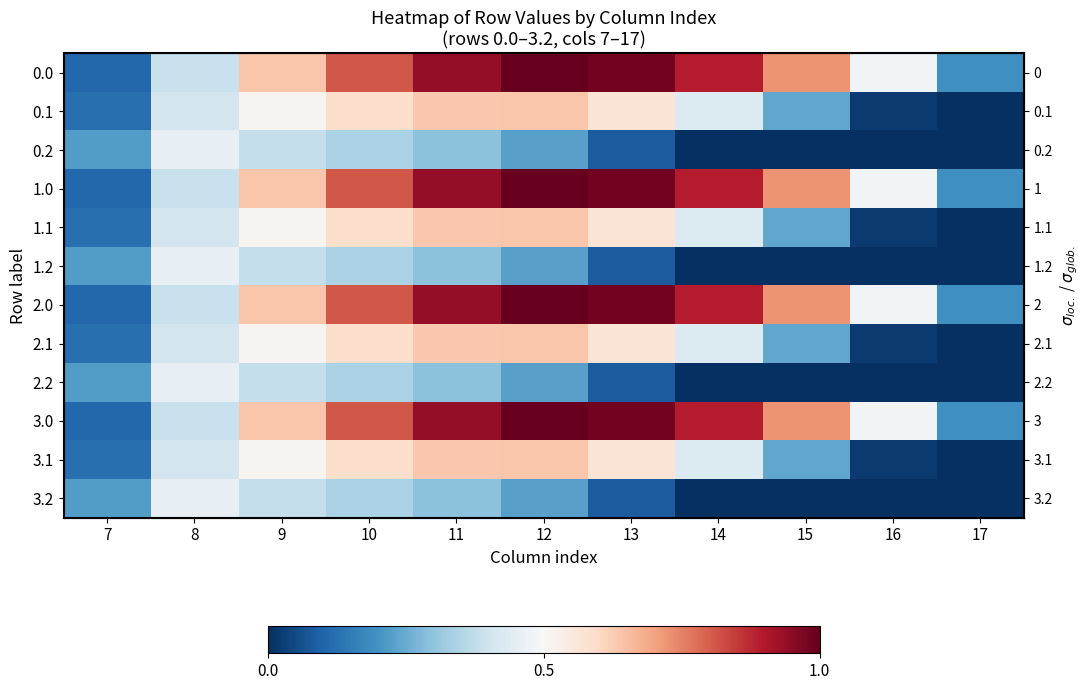

At which label does 0.0 reach its minimum?

7